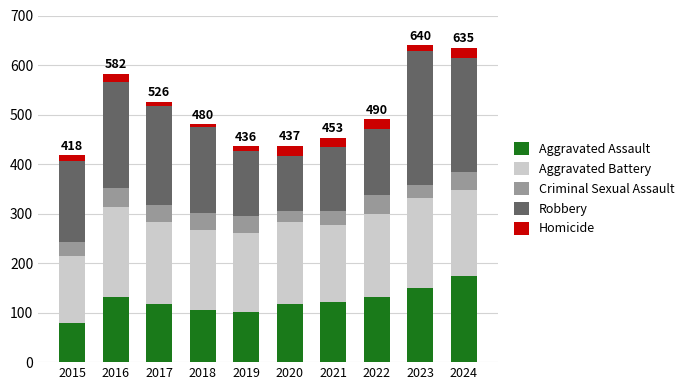

What is the sum of the Aggravated Assault values at 2024 and 2021?

295